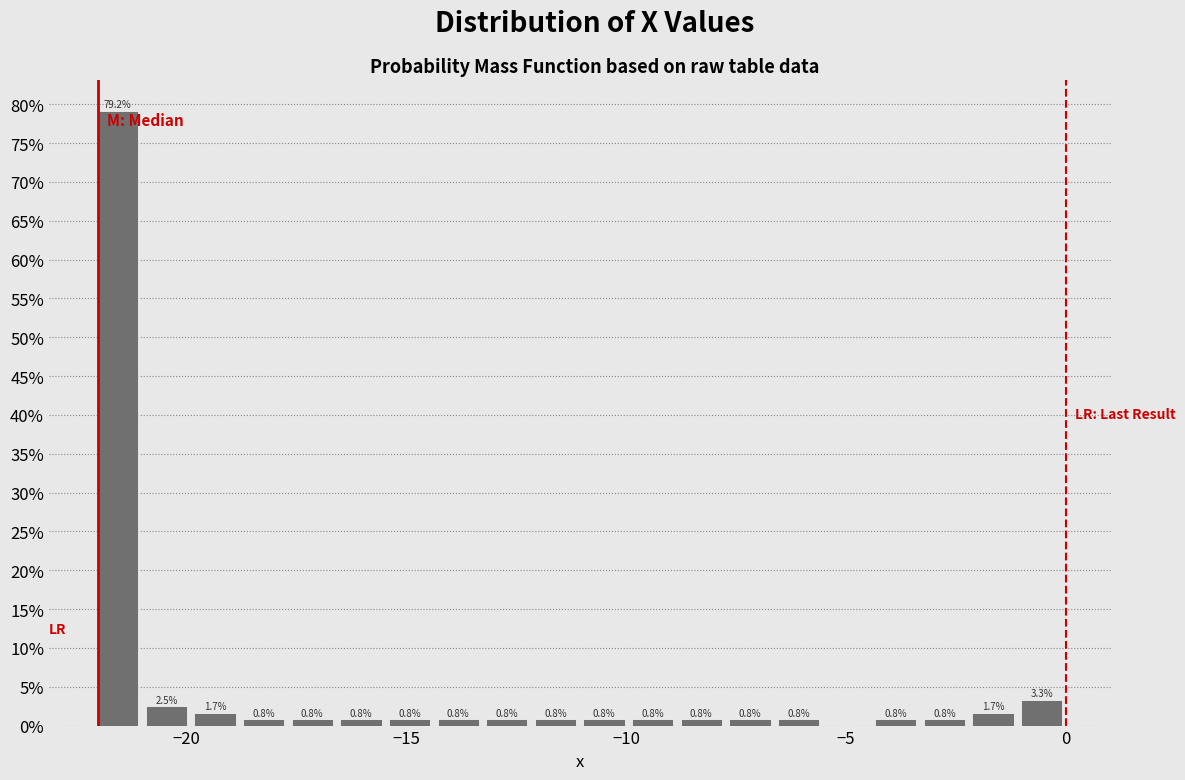

Read against the x-axis, roughly where is the centre of the tallest bar?

-21.5